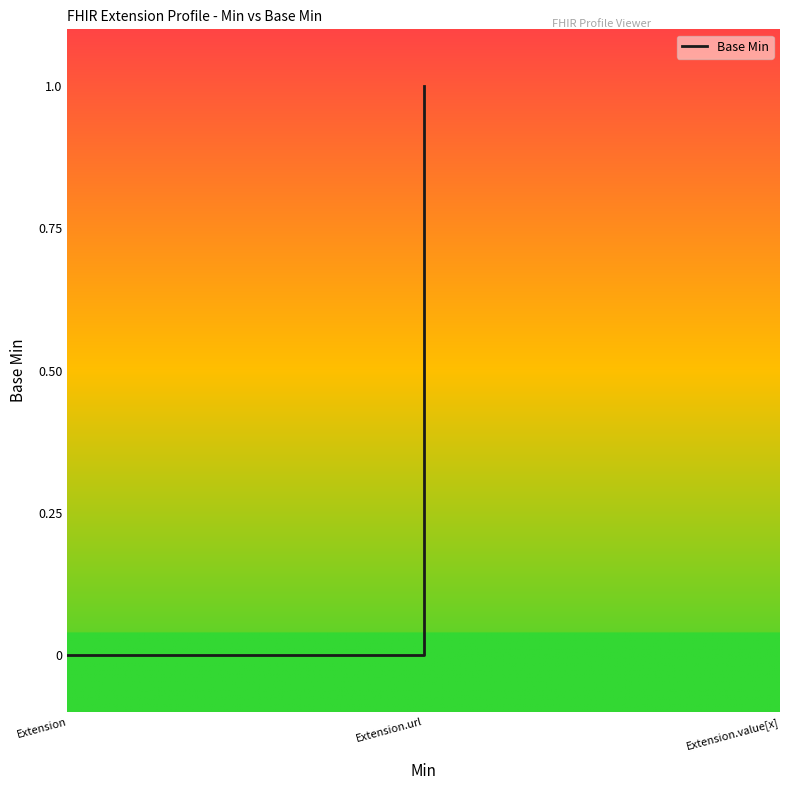

The value at Extension is 0. True or false?

True